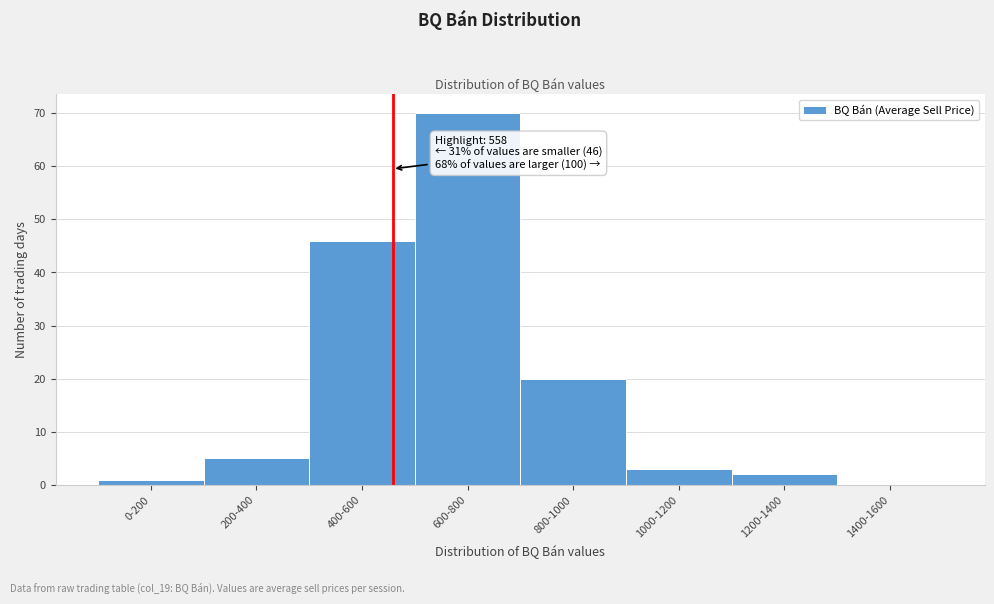

Reading left to right, extract all data points from this chart.

0-200=1	200-400=5	400-600=46	600-800=70	800-1000=20	1000-1200=3	1200-1400=2	1400-1600=0